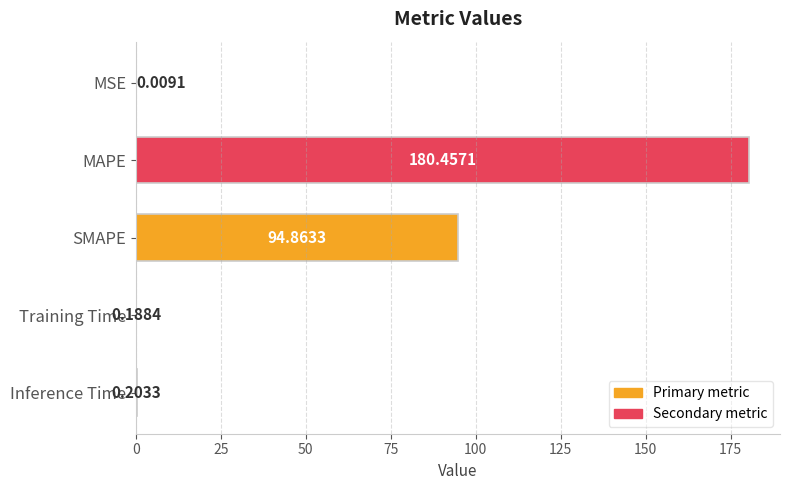

Which has a higher value, MSE or Training Time?

Training Time